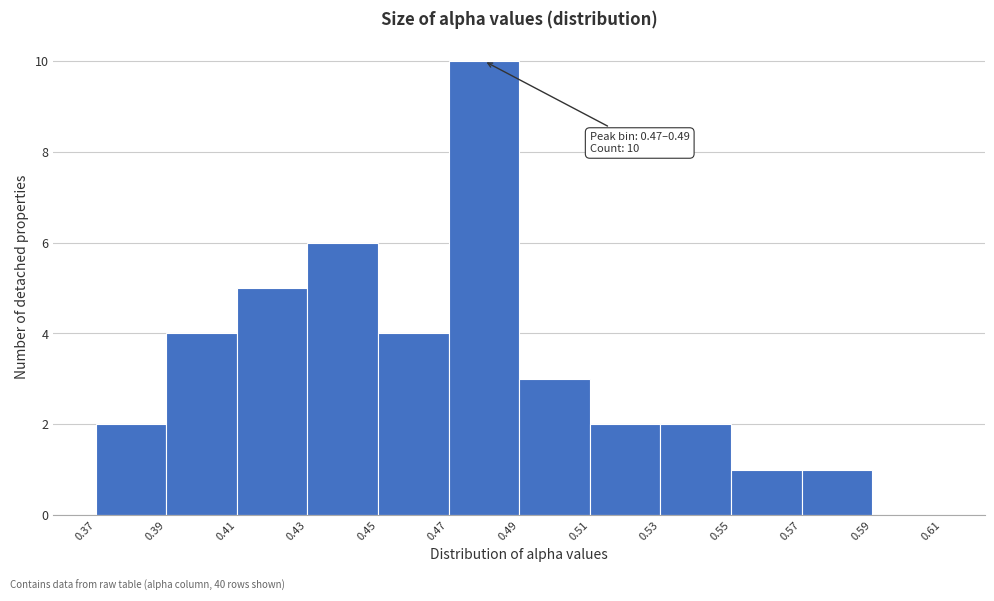

Over which range of the x-axis is the bar tallest?

0.47 to 0.49